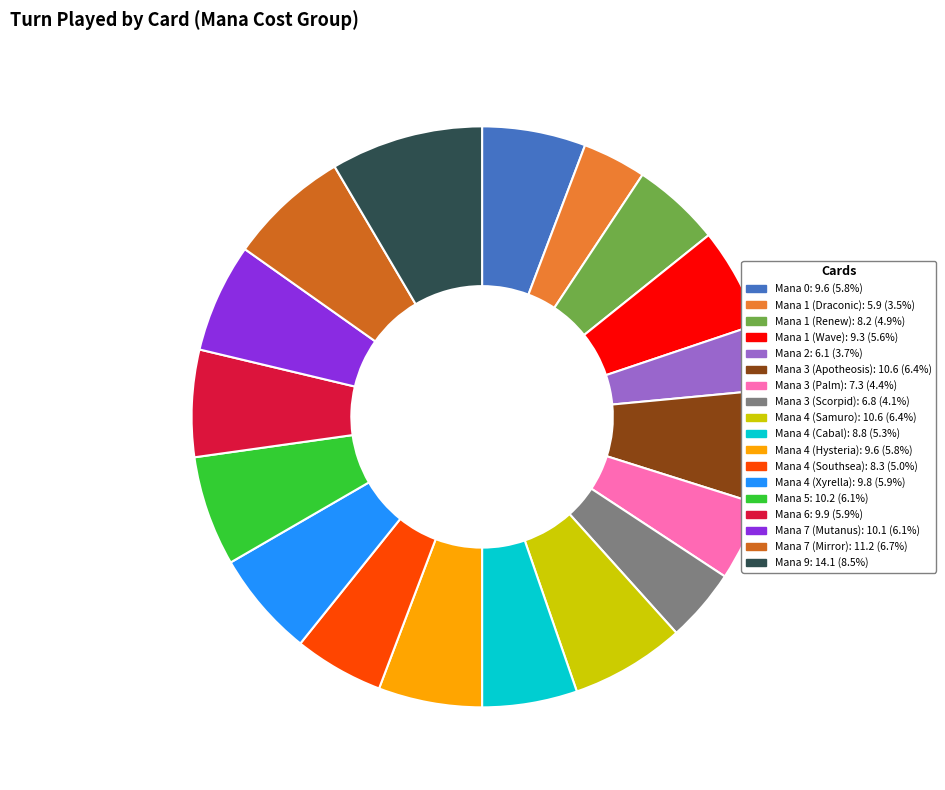

Combined, do Mana 4 (Southsea) and Mana 4 (Cabal) account for over 50%?

No